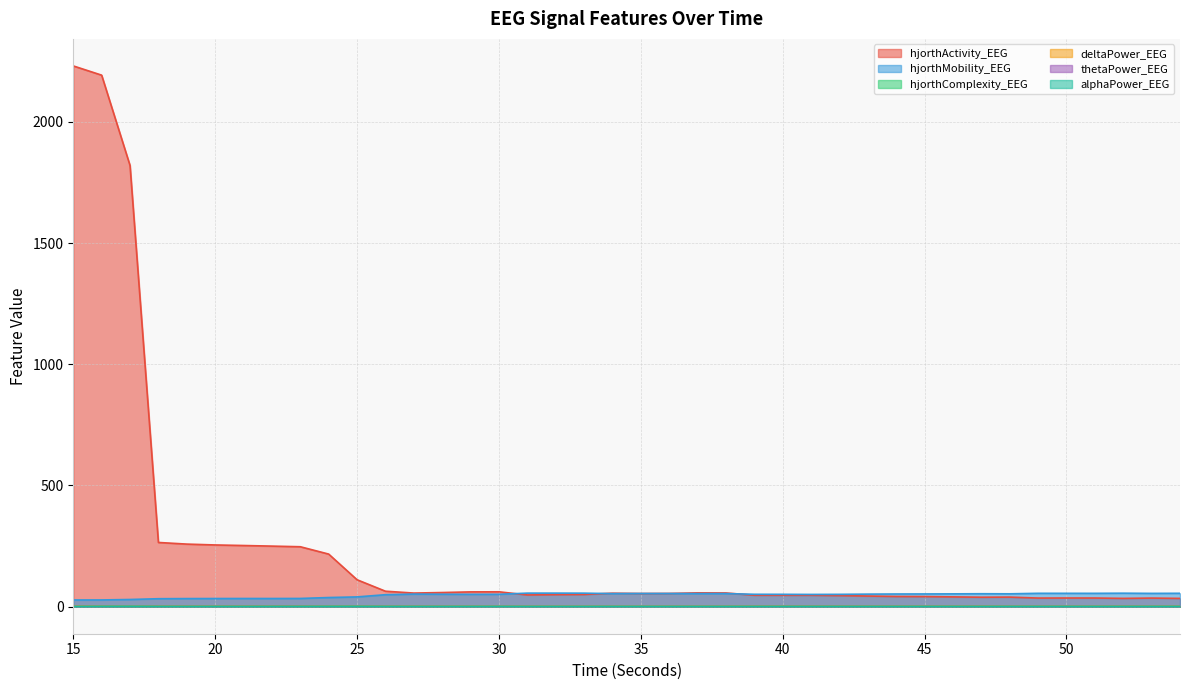

At which label does hjorthComplexity_EEG first exceed 2?

15